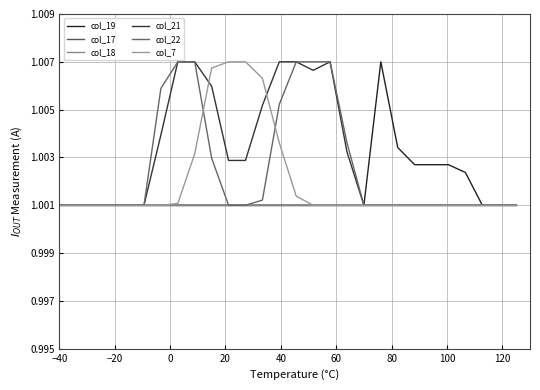

Reading left to right, transcribe all the data shown in this chart.

col_19: 1.0	1.0	1.0	1.0	1.0	1.0	1.0	1.0	1.0	1.0	1.0	1.0	1.0	1.0	1.0	1.0	1.0	1.0	1.0	1.0	1.0	1.0	1.0	1.0	1.0	1.0	1.0	1.0
col_17: 1.0	1.0	1.0	1.0	1.0	1.0	1.0	1.0	1.0	1.0	1.0	1.0	1.0	1.0	1.0	1.0	1.0	1.0	1.0	1.0	1.0	1.0	1.0	1.0	1.0	1.0	1.0	1.0
col_18: 1.0	1.0	1.0	1.0	1.0	1.0	1.0	1.0	1.0	1.0	1.0	1.0	1.0	1.0	1.0	1.0	1.0	1.0	1.0	1.0	1.0	1.0	1.0	1.0	1.0	1.0	1.0	1.0
col_21: 1.0	1.0	1.0	1.0	1.0	1.0	1.0	1.0	1.0	1.0	1.0	1.0	1.0	1.0	1.0	1.0	1.0	1.0	1.0	1.0	1.0	1.0	1.0	1.0	1.0	1.0	1.0	1.0
col_22: 1.0	1.0	1.0	1.0	1.0	1.0	1.0	1.0	1.0	1.0	1.0	1.0	1.0	1.0	1.0	1.0	1.0	1.0	1.0	1.0	1.0	1.0	1.0	1.0	1.0	1.0	1.0	1.0
col_7: 1.0	1.0	1.0	1.0	1.0	1.0	1.0	1.0	1.0	1.0	1.0	1.0	1.0	1.0	1.0	1.0	1.0	1.0	1.0	1.0	1.0	1.0	1.0	1.0	1.0	1.0	1.0	1.0